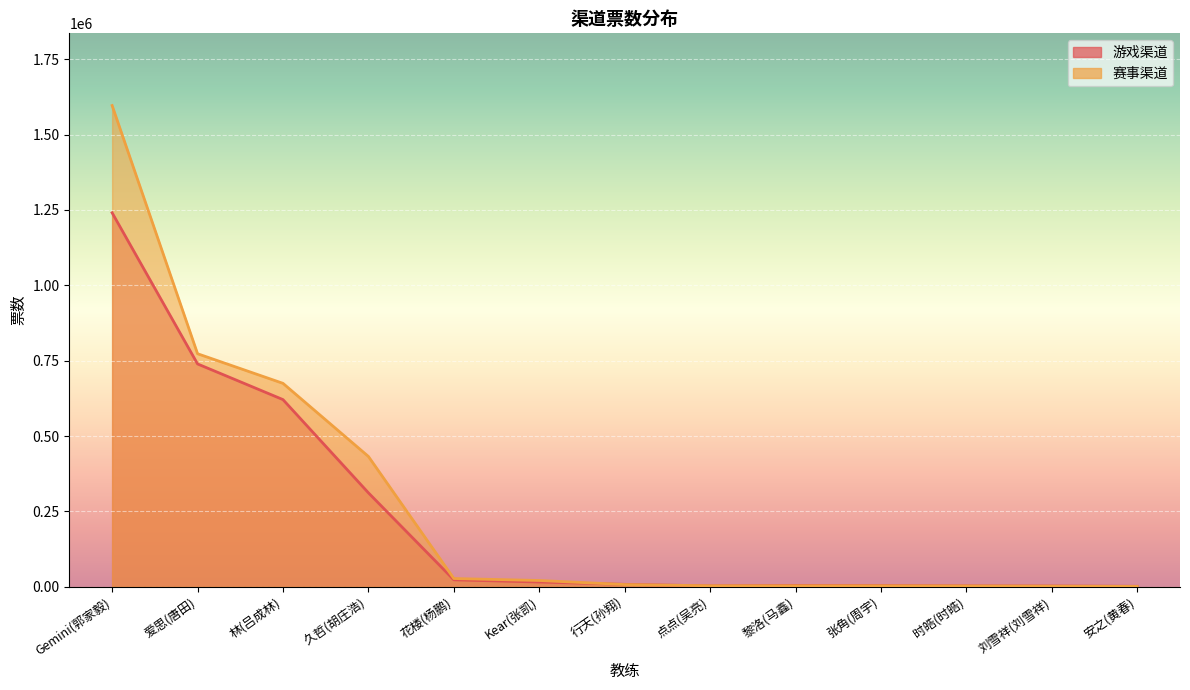

At which category does 游戏渠道 reach its first local peak?

黎洛(马鑫)